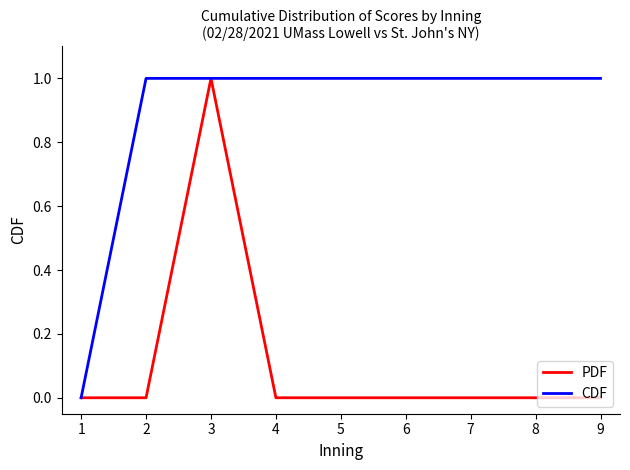

Which series changed the most between 1 and 6?

CDF